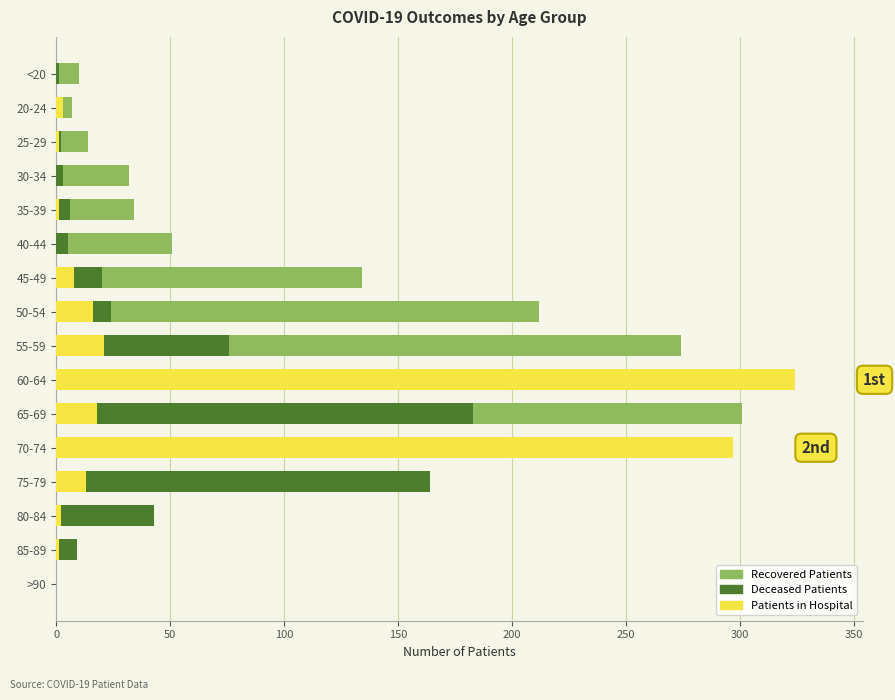

Reading left to right, extract all data points from this chart.

recovered_patients: 0	4	19	135	297	301	324	274	212	134	51	34	32	14	7	10
deceased_patients: 0	9	43	164	229	183	100	76	24	20	5	6	3	2	0	1
patients_in_hospital: 0	1	2	13	21	18	20	21	16	8	0	1	0	1	3	0